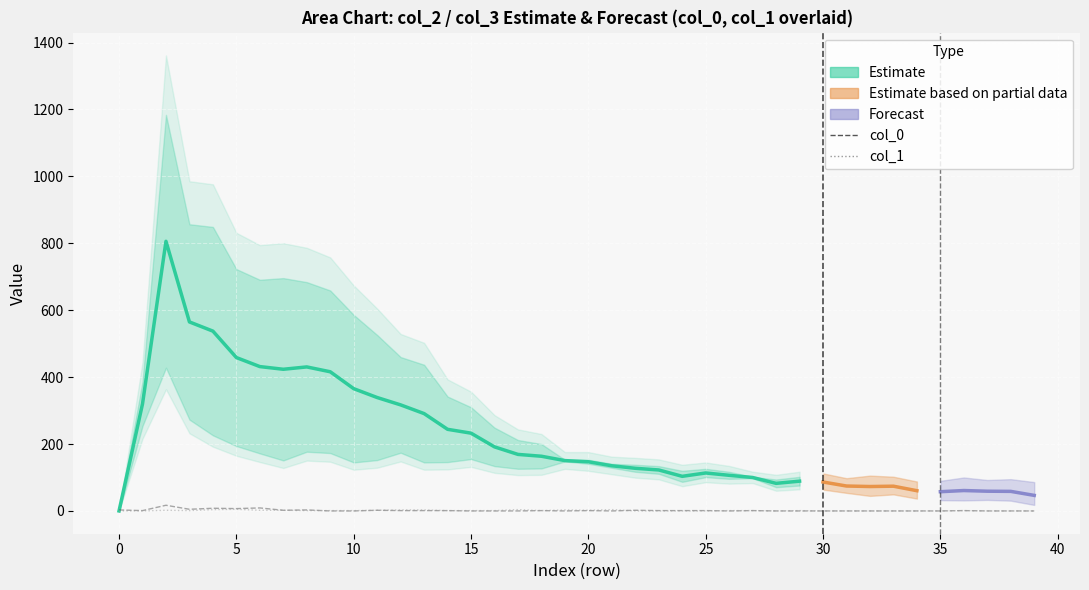

What is the sum of all col_1 values?

48